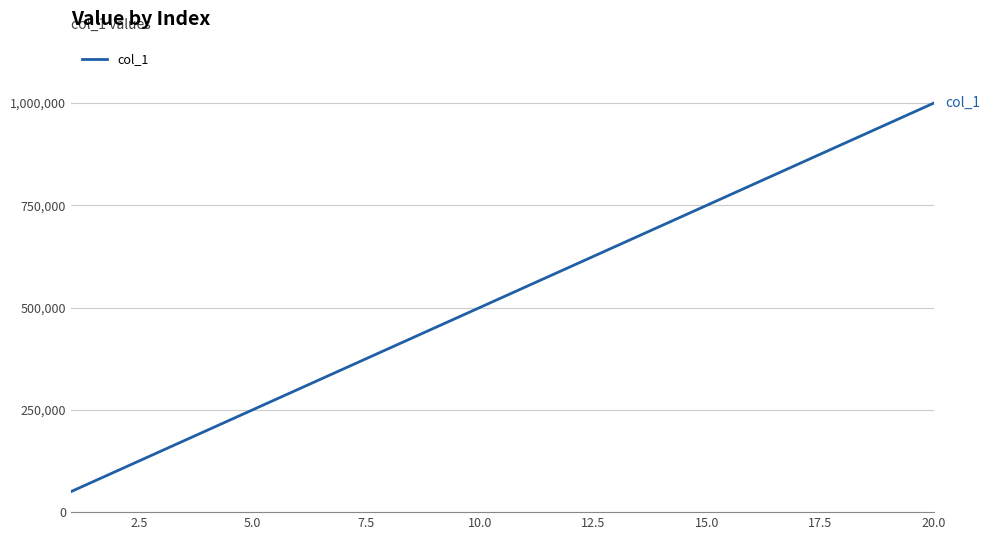

What is the difference between the maximum and minimum values?

950000